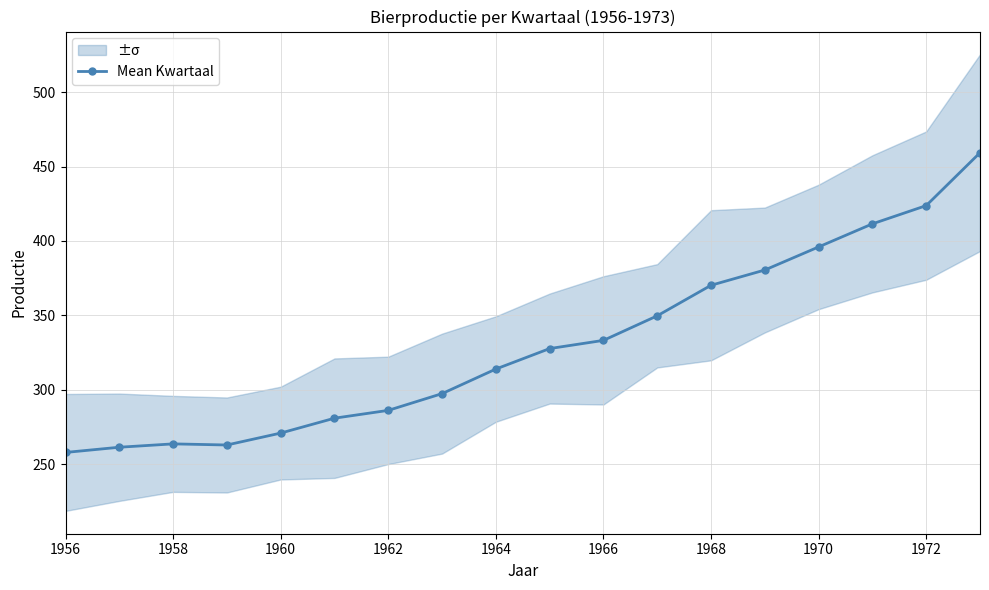

Is it true that Mean Kwartaal equals 271.0 at 1960?

True